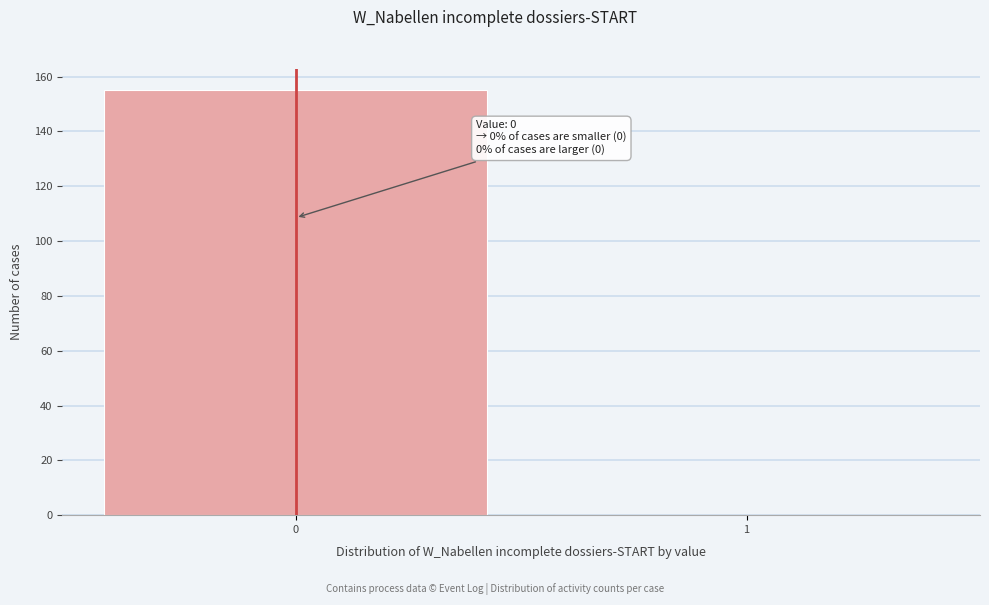

Reading right to left, extract all data points from this chart.

1=0	0=155